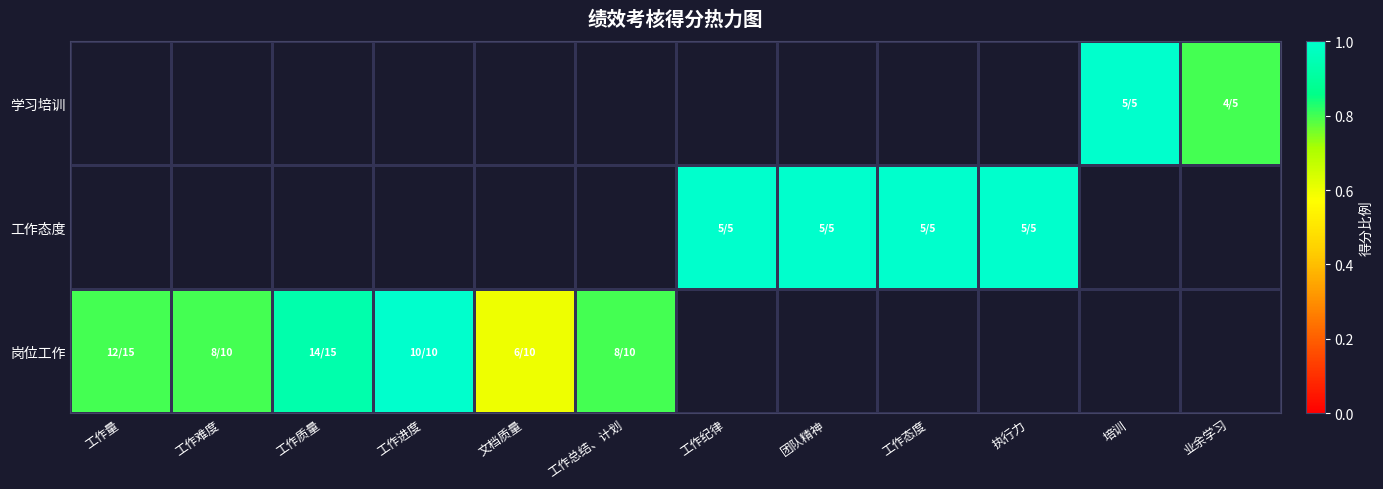

Which series has the widest spread of values?

岗位工作